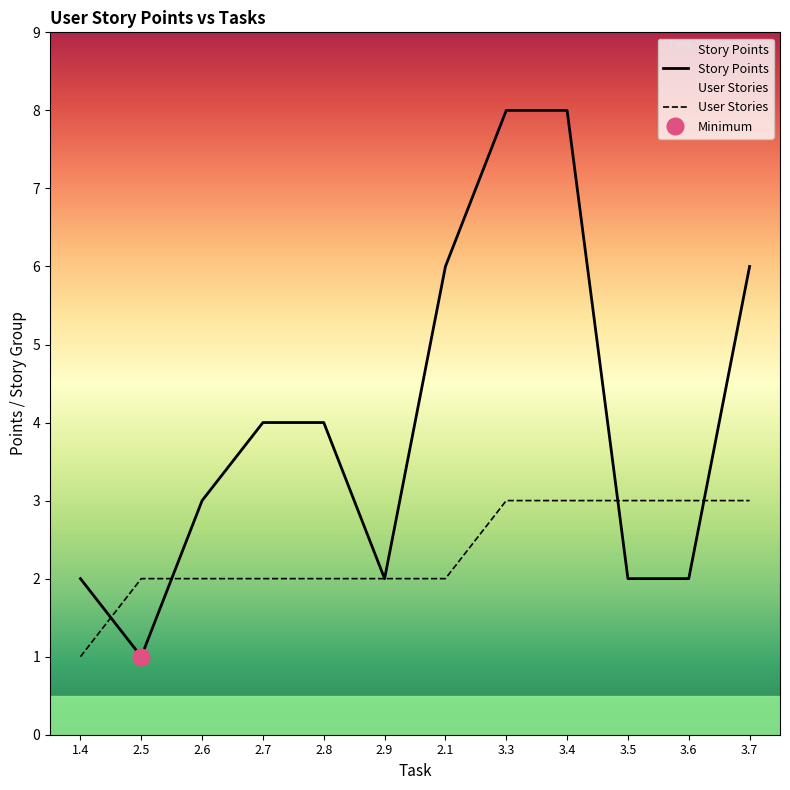

What is the label of the 3rd point from the left?

2.6